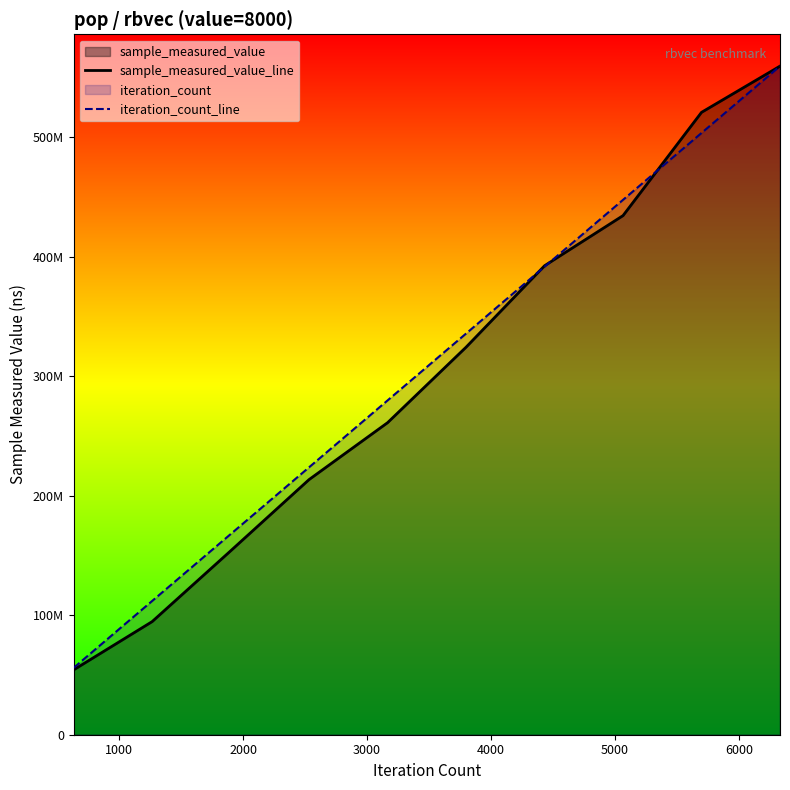

Reading left to right, transcribe all the data shown in this chart.

sample_measured_value_line: 54276271.4	94634604.8	153836903.8	213523138.5	261118734.5	324288211.8	392448547.1	434403802.4	520825477.2	559499389.1
iteration_count_line: 55949938.9	111899877.8	167849816.7	223799755.6	279749694.5	335699633.4	391649572.3	447599511.2	503549450.1	559499389.1